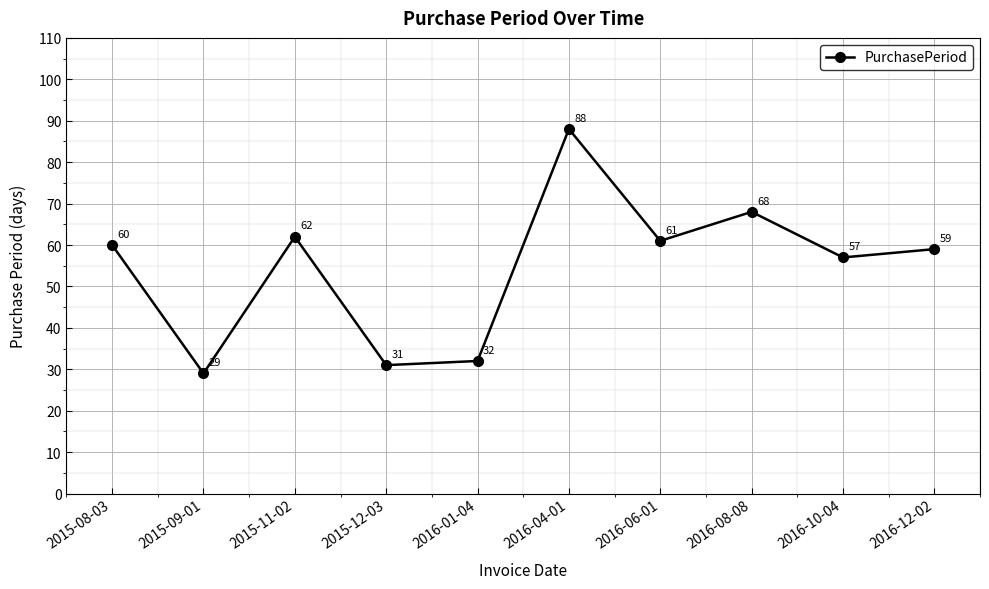

Reading left to right, list all the values displayed in this chart.

60	29	62	31	32	88	61	68	57	59